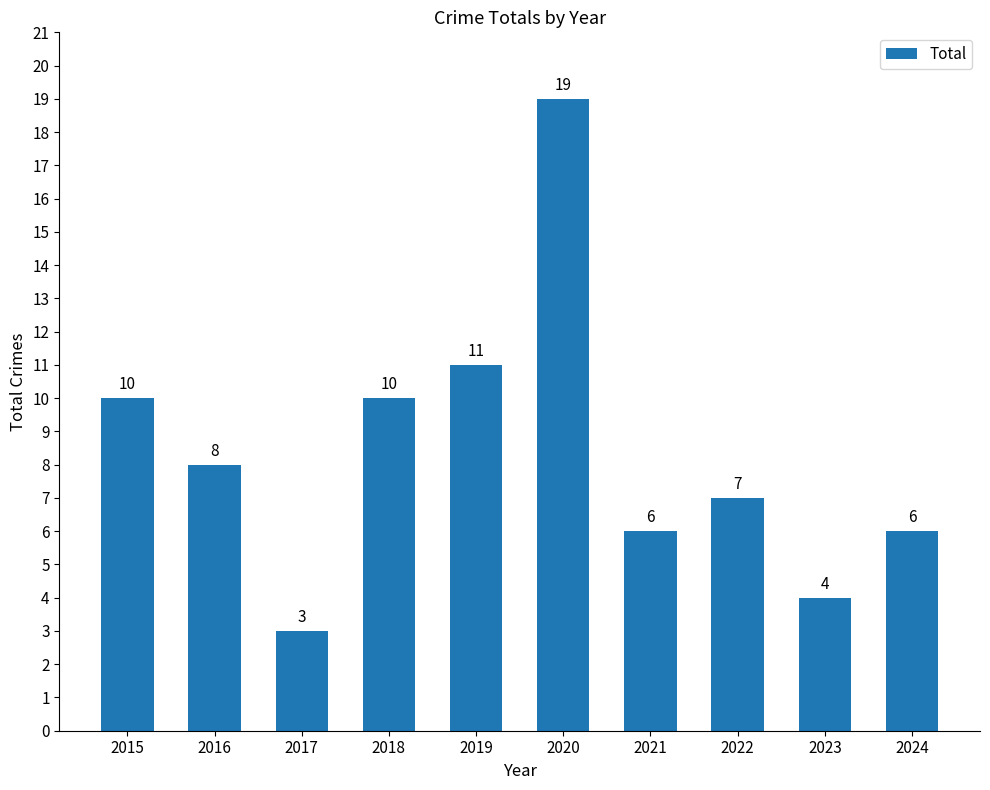

Reading right to left, what are all the values shown in this chart?

2024=6	2023=4	2022=7	2021=6	2020=19	2019=11	2018=10	2017=3	2016=8	2015=10